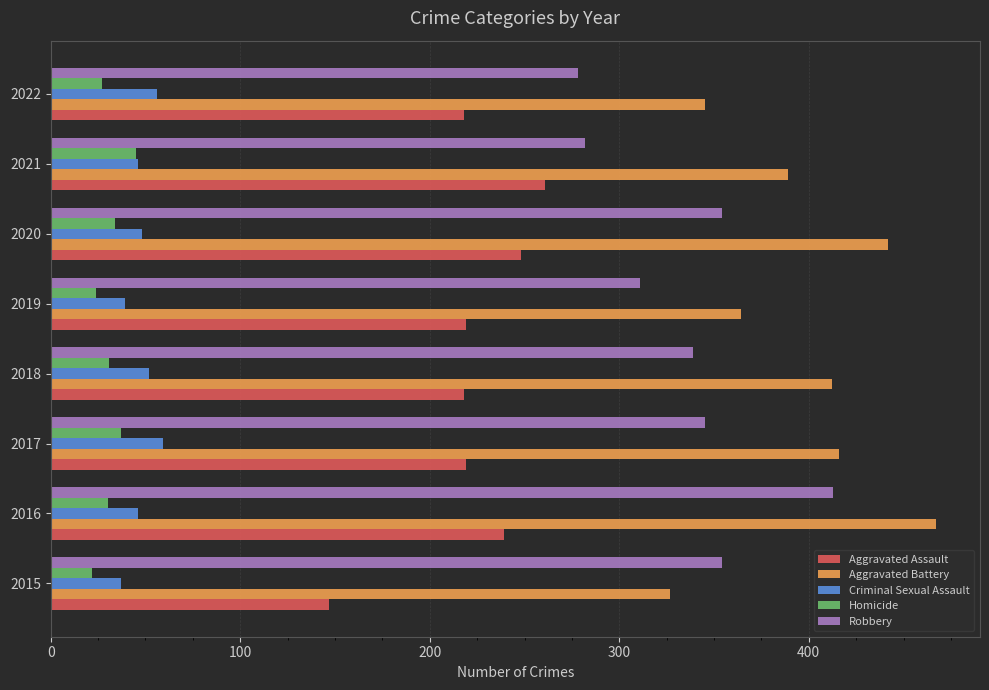

What is the approximate value of Robbery at 2020?

354